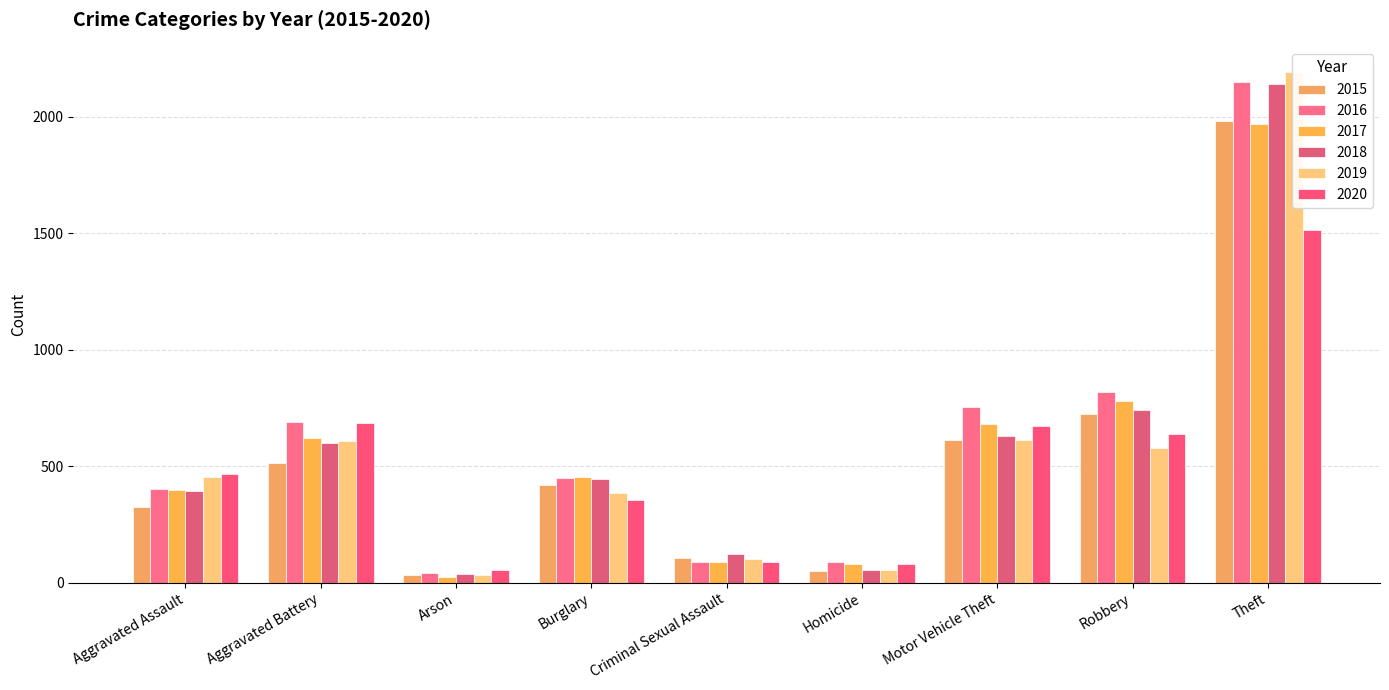

At how many categories does at least one series exceed 1368?

1